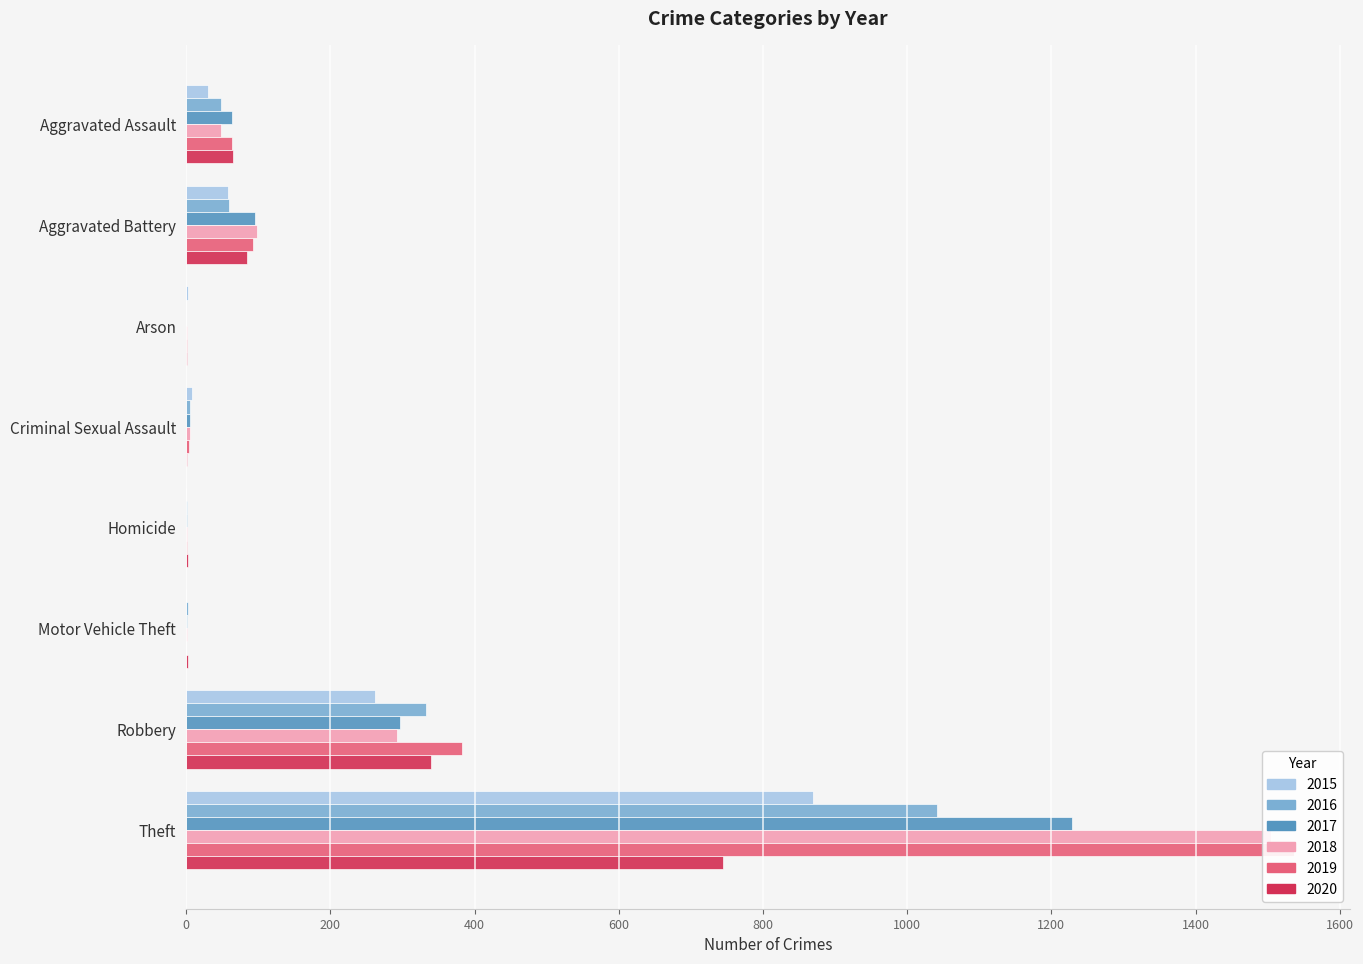

Reading left to right, transcribe all the data shown in this chart.

2015: 30	58	3	8	0	0	262	869
2016: 48	60	0	6	1	2	333	1041
2017: 64	96	0	5	1	1	297	1229
2018: 49	98	1	6	1	1	292	1505
2019: 63	93	1	4	1	0	383	1537
2020: 65	84	1	1	2	2	340	745